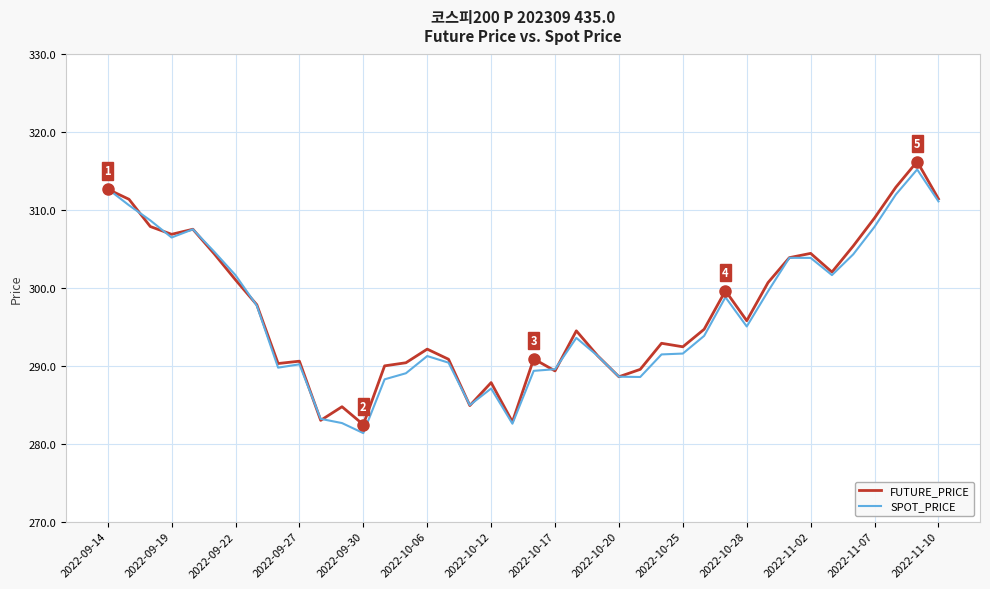

What is the minimum value shown in the chart?

281.4